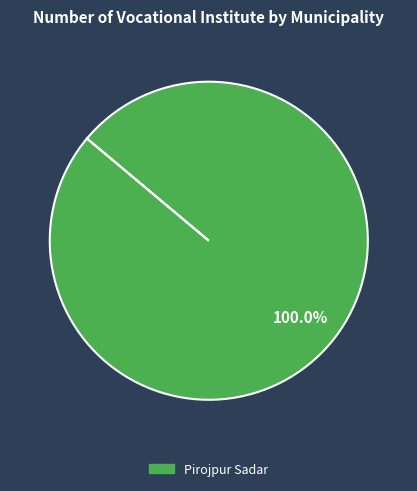

Is there any slice that represents more than half of the pie?

Yes